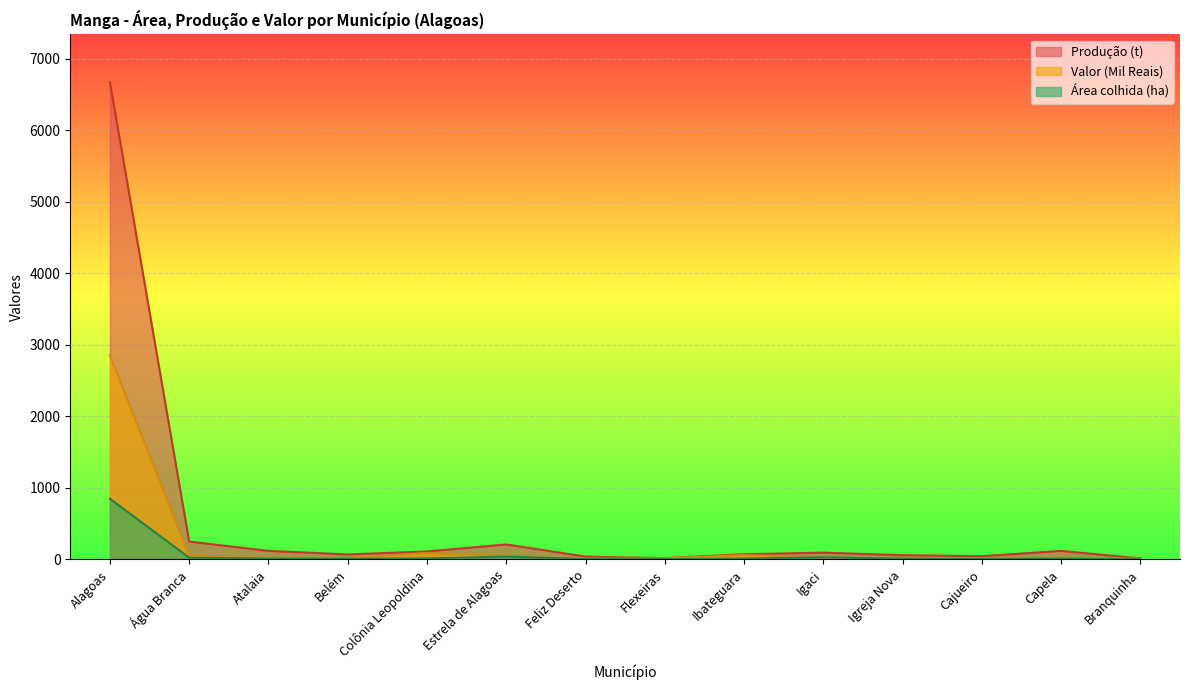

At which category does the chart reach its peak across all series?

Alagoas